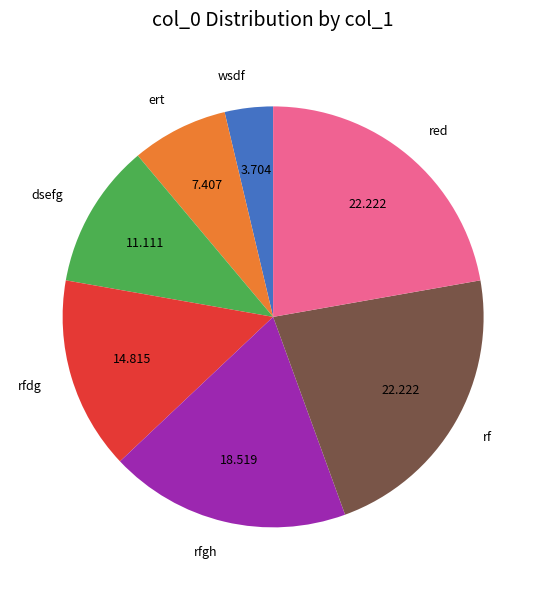

Which has a higher value, dsefg or red?

red